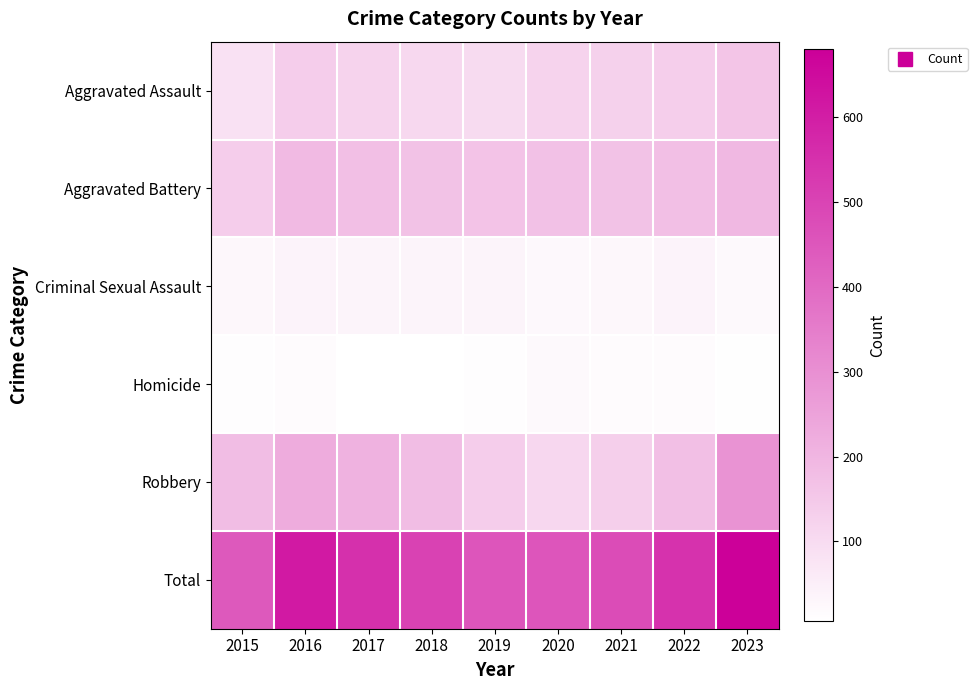

Reading left to right, list all the values displayed in this chart.

Aggravated Assault: 2015=85	2016=140	2017=122	2018=109	2019=102	2020=123	2021=129	2022=137	2023=159
Aggravated Battery: 2015=139	2016=188	2017=175	2018=169	2019=166	2020=170	2021=167	2022=175	2023=194
Criminal Sexual Assault: 2015=29	2016=38	2017=35	2018=36	2019=35	2020=26	2021=28	2022=38	2023=24
Homicide: 2015=12	2016=18	2017=8	2018=6	2019=13	2020=22	2021=19	2022=18	2023=11
Robbery: 2015=180	2016=225	2017=209	2018=182	2019=138	2020=113	2021=135	2022=177	2023=292
Total: 2015=445	2016=609	2017=549	2018=502	2019=454	2020=454	2021=478	2022=545	2023=680